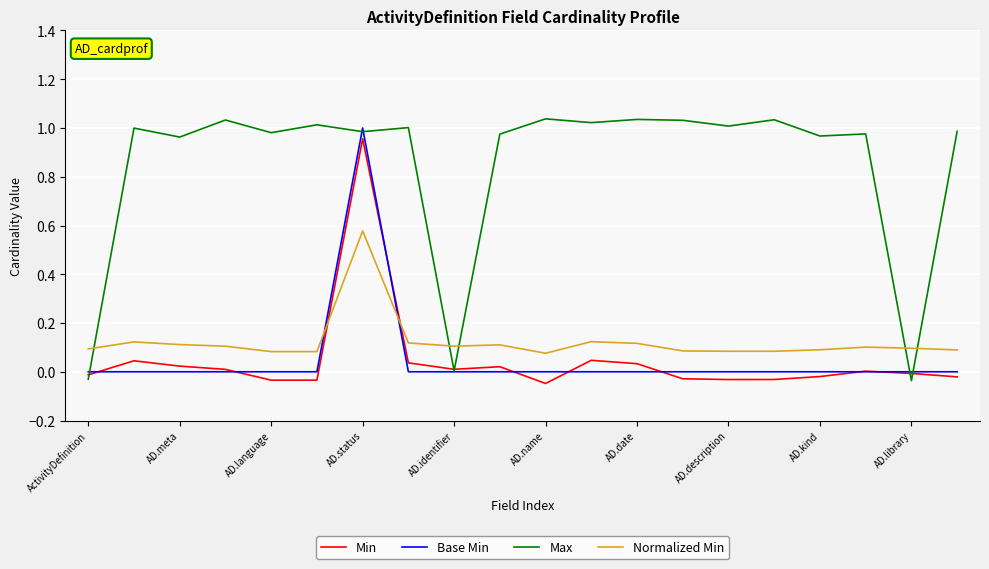

Which series has the largest range (max minus min)?

Max